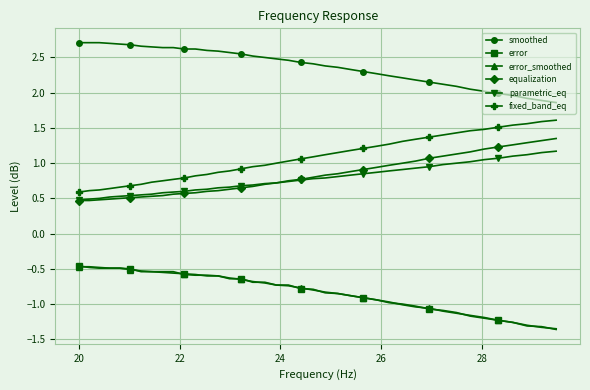

What is the maximum value shown in the chart?

2.7